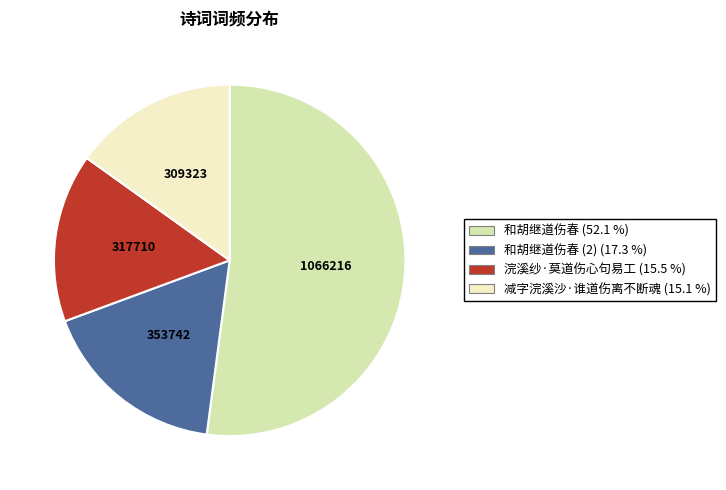

Does any single category account for the majority?

Yes